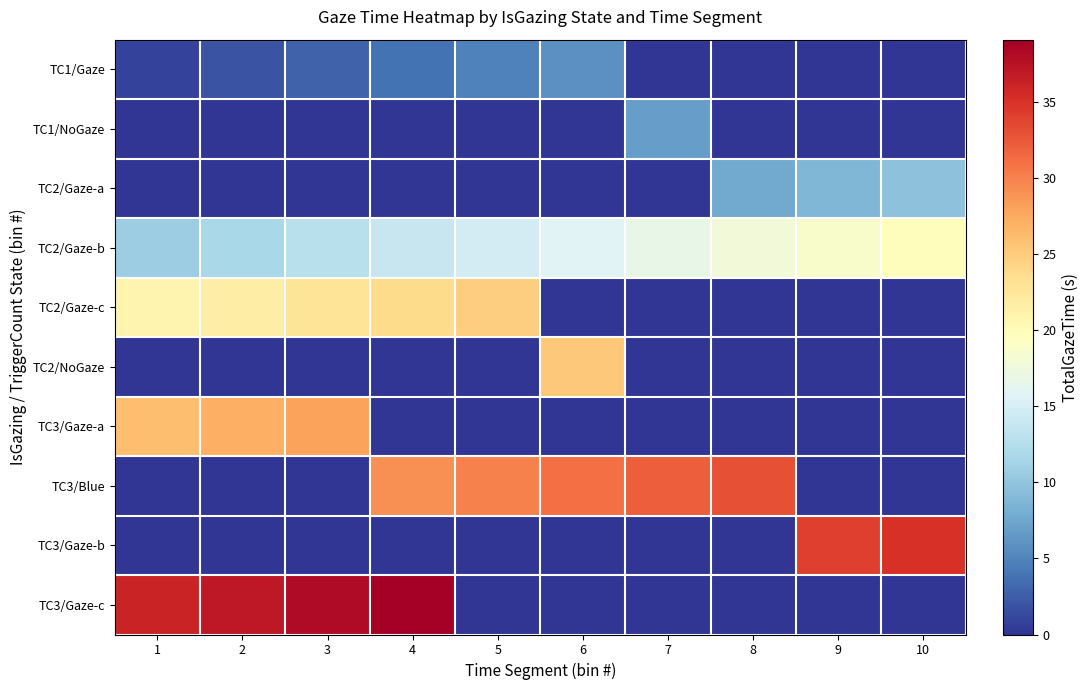

Which series has the largest total across all categories?

TC3/Blue